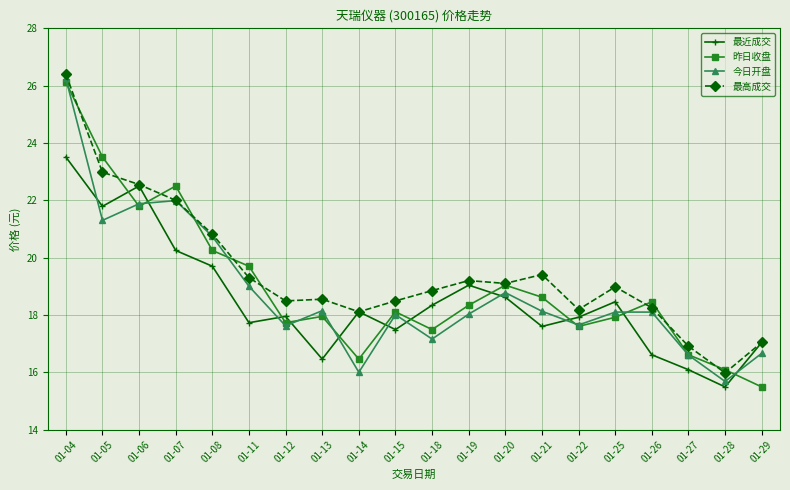

What is the value of the 最近成交 point at the 20th from the left?

17.0